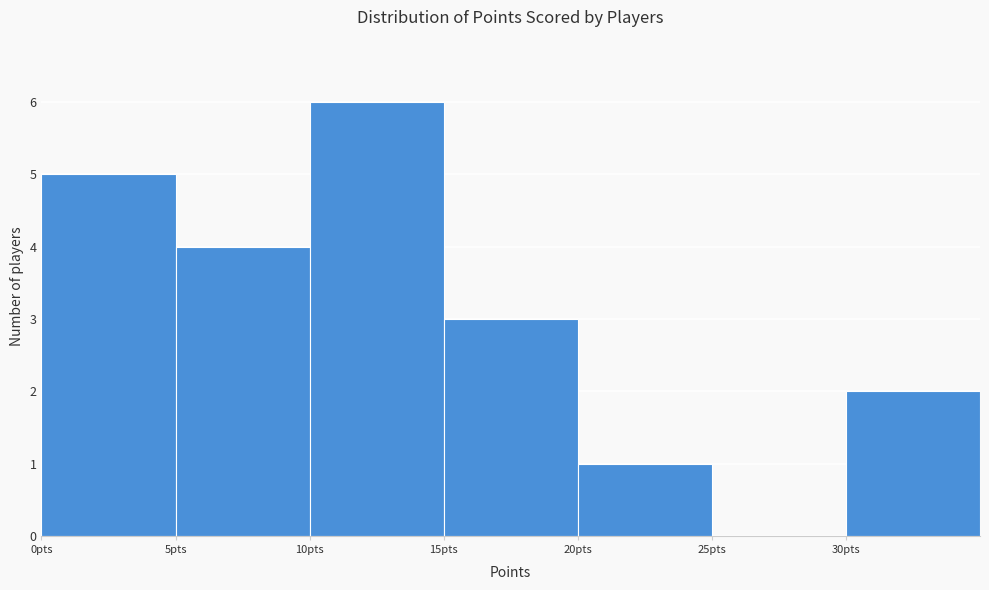

Reading left to right, transcribe this chart: for each bar, give the range it covers on the x-axis and its height. The values are not printed on the chart, so give them approximately, as read against the axis.

0 to 5: 5
5 to 10: 4
10 to 15: 6
15 to 20: 3
20 to 25: 1
25 to 30: 0
30 to 35: 2